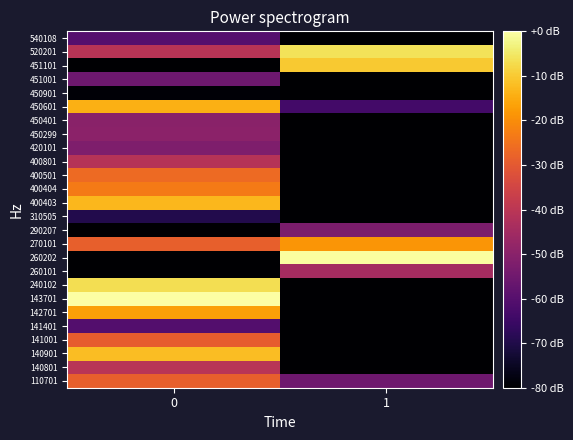

Reading right to left, extract all data points from this chart.

row_0: 1=-55.2	0=-28.5
row_1: 1=-80.0	0=-40.6
row_2: 1=-80.0	0=-11.9
row_3: 1=-80.0	0=-29.2
row_4: 1=-80.0	0=-60.6
row_5: 1=-80.0	0=-16.8
row_6: 1=-80.0	0=0.0
row_7: 1=-80.0	0=-6.6
row_8: 1=-44.6	0=-80.0
row_9: 1=-0.4	0=-80.0
row_10: 1=-18.6	0=-28.7
row_11: 1=-52.6	0=-80.0
row_12: 1=-80.0	0=-69.4
row_13: 1=-80.0	0=-12.8
row_14: 1=-80.0	0=-23.4
row_15: 1=-80.0	0=-26.3
row_16: 1=-80.0	0=-41.1
row_17: 1=-80.0	0=-52.2
row_18: 1=-80.0	0=-49.5
row_19: 1=-80.0	0=-49.9
row_20: 1=-63.6	0=-14.1
row_21: 1=-80.0	0=-79.1
row_22: 1=-80.0	0=-55.5
row_23: 1=-10.2	0=-80.0
row_24: 1=-6.2	0=-40.7
row_25: 1=-80.0	0=-60.1